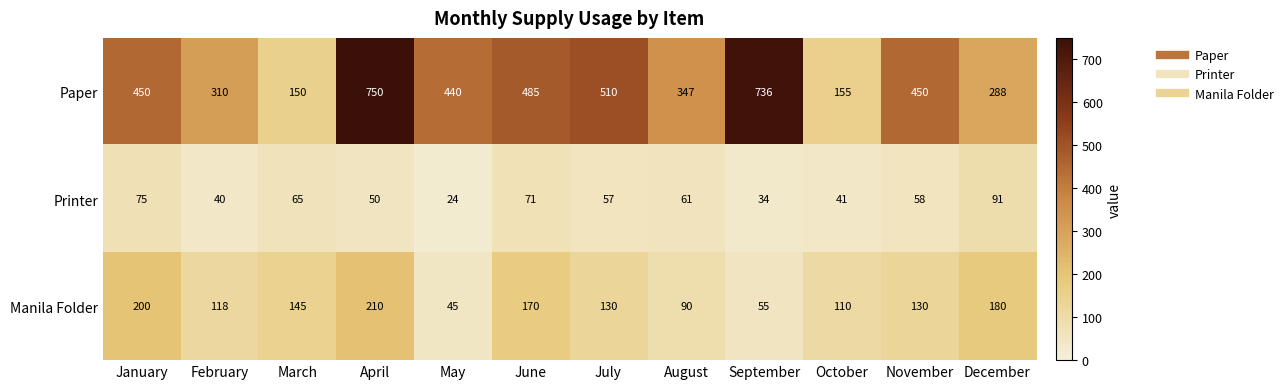

What is the total value across all series at November?

638